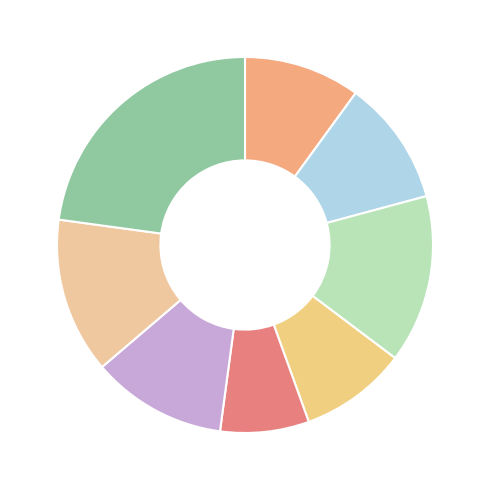

How many slices are in this pie chart?

8